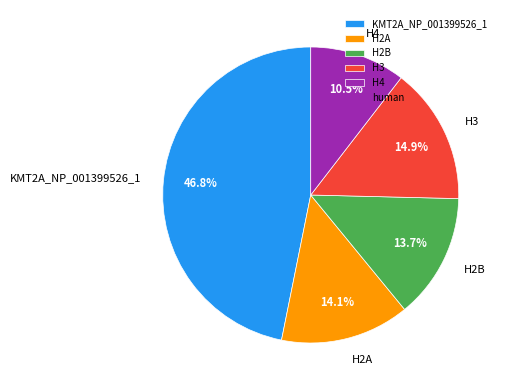

Between H3 and H2B, which is larger?

H3